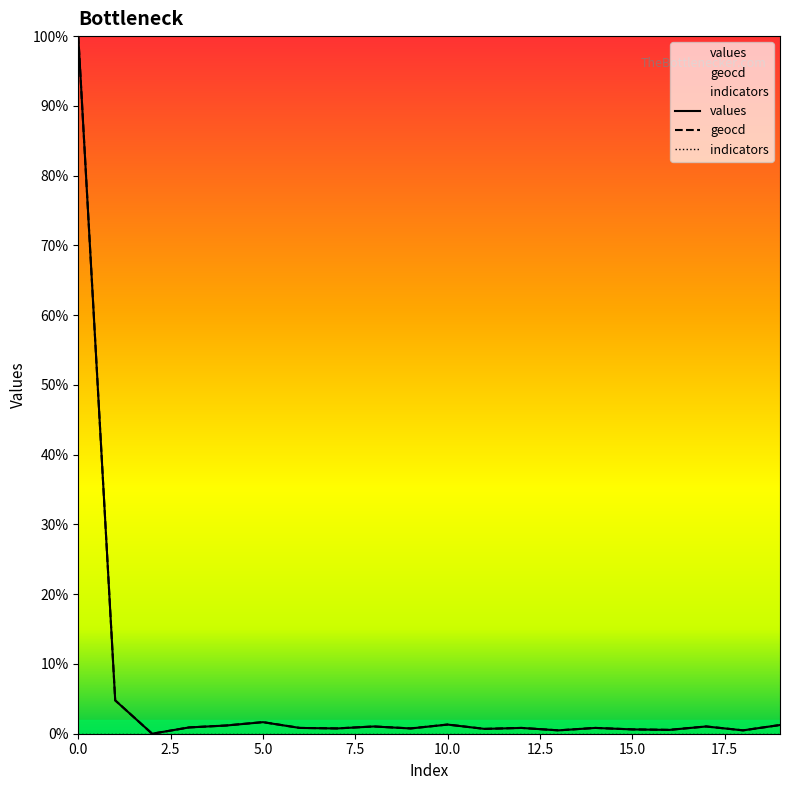

How many interior local peaks does the geocd series have?

6